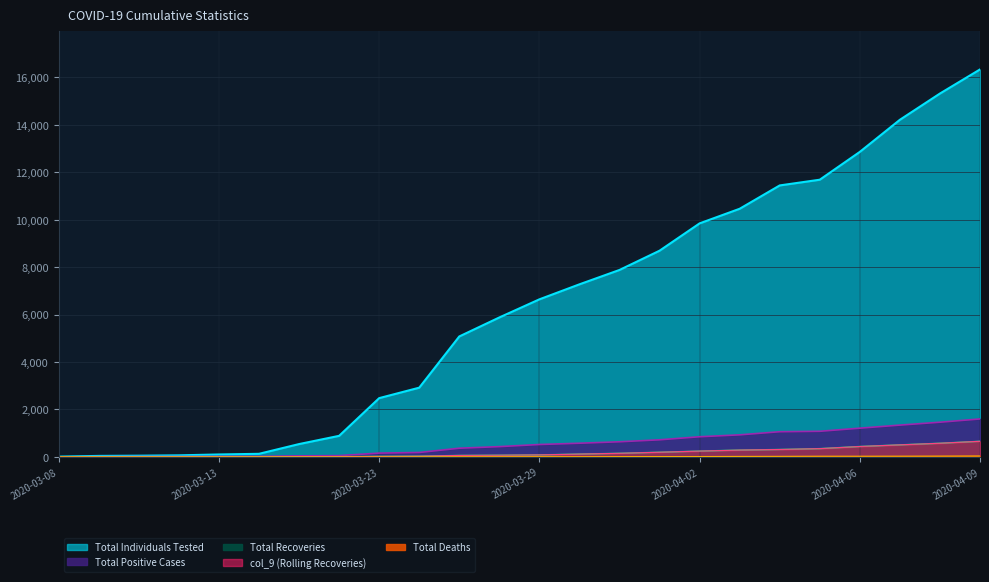

Does the chart display data point markers on the line(s)?

No